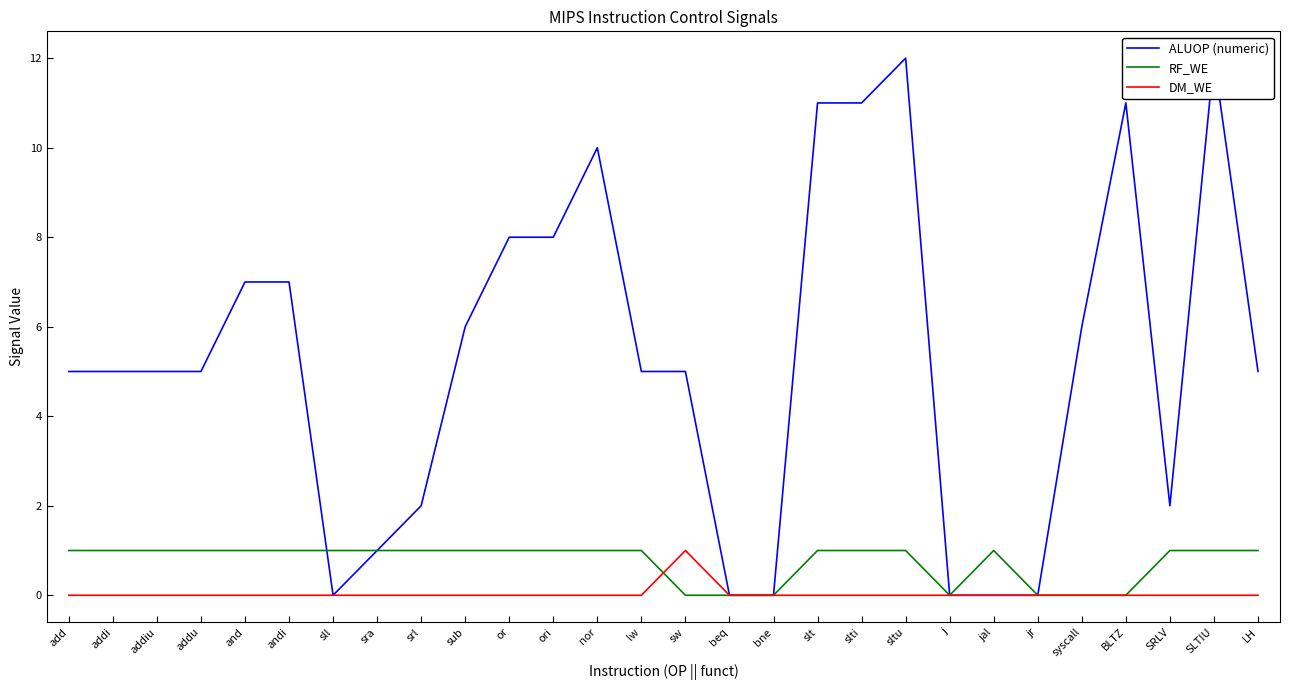

Which series ends up on top after the final intersection of ALUOP (numeric) and RF_WE?

RF_WE